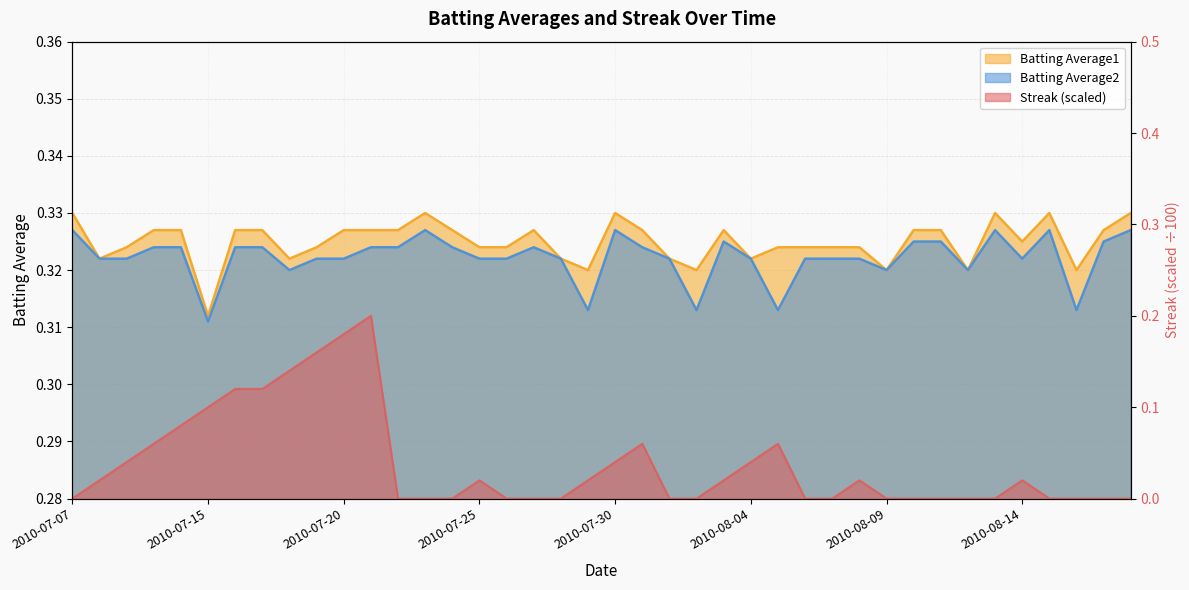

Reading left to right, transcribe all the data shown in this chart.

Streak: 2010-07-07=0.0	2010-07-08=0.0	2010-07-09=0.0	2010-07-10=0.1	2010-07-11=0.1	2010-07-15=0.1	2010-07-16=0.1	2010-07-17=0.1	2010-07-18=0.1	2010-07-19=0.2	2010-07-20=0.2	2010-07-21=0.2	2010-07-22=0.0	2010-07-23=0.0	2010-07-24=0.0	2010-07-25=0.0	2010-07-26=0.0	2010-07-27=0.0	2010-07-28=0.0	2010-07-29=0.0	2010-07-30=0.0	2010-07-31=0.1	2010-08-01=0.0	2010-08-02=0.0	2010-08-03=0.0	2010-08-04=0.0	2010-08-05=0.1	2010-08-06=0.0	2010-08-07=0.0	2010-08-08=0.0	2010-08-09=0.0	2010-08-10=0.0	2010-08-11=0.0	2010-08-12=0.0	2010-08-13=0.0	2010-08-14=0.0	2010-08-15=0.0	2010-08-16=0.0	2010-08-17=0.0	2010-08-18=0.0
Batting Average1: 2010-07-07=0.3	2010-07-08=0.3	2010-07-09=0.3	2010-07-10=0.3	2010-07-11=0.3	2010-07-15=0.3	2010-07-16=0.3	2010-07-17=0.3	2010-07-18=0.3	2010-07-19=0.3	2010-07-20=0.3	2010-07-21=0.3	2010-07-22=0.3	2010-07-23=0.3	2010-07-24=0.3	2010-07-25=0.3	2010-07-26=0.3	2010-07-27=0.3	2010-07-28=0.3	2010-07-29=0.3	2010-07-30=0.3	2010-07-31=0.3	2010-08-01=0.3	2010-08-02=0.3	2010-08-03=0.3	2010-08-04=0.3	2010-08-05=0.3	2010-08-06=0.3	2010-08-07=0.3	2010-08-08=0.3	2010-08-09=0.3	2010-08-10=0.3	2010-08-11=0.3	2010-08-12=0.3	2010-08-13=0.3	2010-08-14=0.3	2010-08-15=0.3	2010-08-16=0.3	2010-08-17=0.3	2010-08-18=0.3
Batting Average2: 2010-07-07=0.3	2010-07-08=0.3	2010-07-09=0.3	2010-07-10=0.3	2010-07-11=0.3	2010-07-15=0.3	2010-07-16=0.3	2010-07-17=0.3	2010-07-18=0.3	2010-07-19=0.3	2010-07-20=0.3	2010-07-21=0.3	2010-07-22=0.3	2010-07-23=0.3	2010-07-24=0.3	2010-07-25=0.3	2010-07-26=0.3	2010-07-27=0.3	2010-07-28=0.3	2010-07-29=0.3	2010-07-30=0.3	2010-07-31=0.3	2010-08-01=0.3	2010-08-02=0.3	2010-08-03=0.3	2010-08-04=0.3	2010-08-05=0.3	2010-08-06=0.3	2010-08-07=0.3	2010-08-08=0.3	2010-08-09=0.3	2010-08-10=0.3	2010-08-11=0.3	2010-08-12=0.3	2010-08-13=0.3	2010-08-14=0.3	2010-08-15=0.3	2010-08-16=0.3	2010-08-17=0.3	2010-08-18=0.3